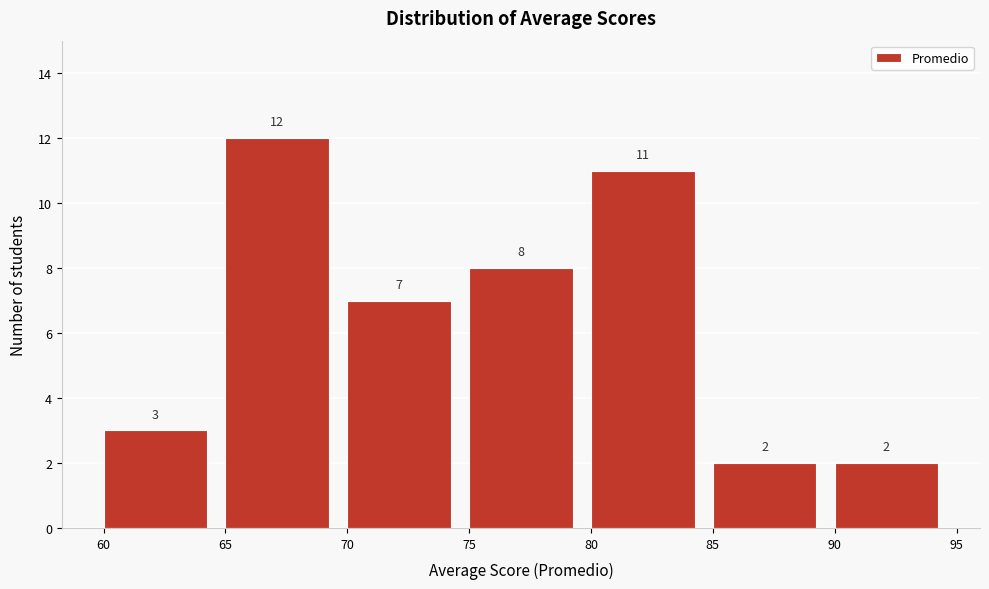

How tall is the bar that spans 65 to 70 on the x-axis?

12